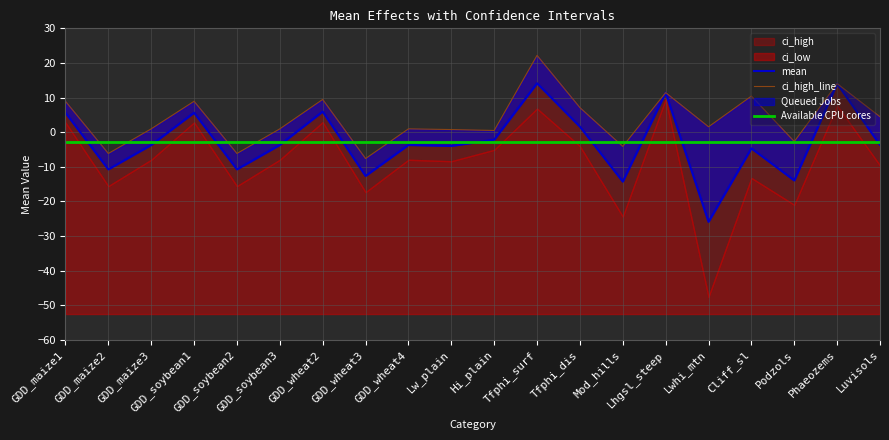

How many categories are shown in the chart?

20